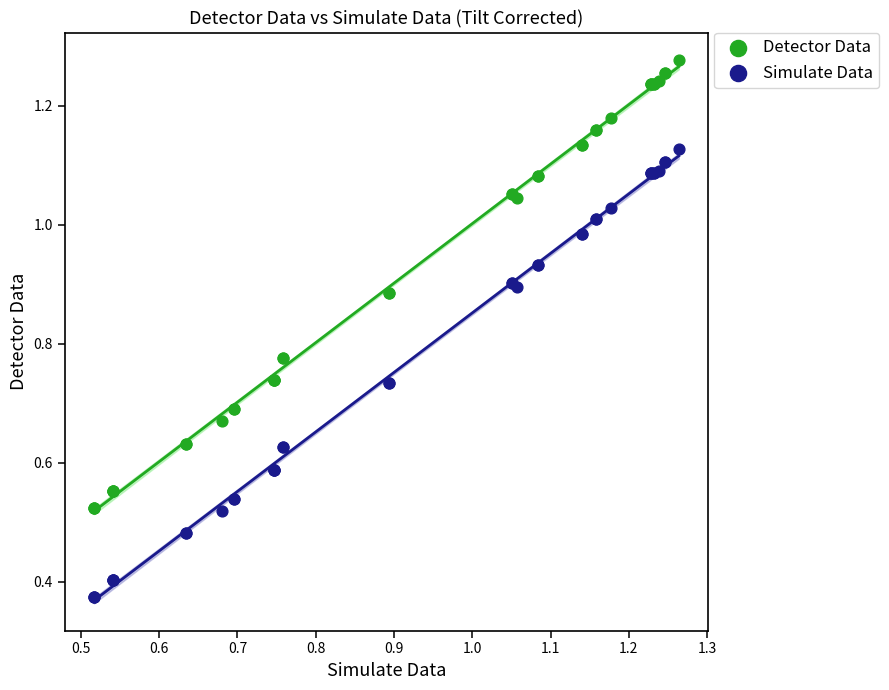

Which series reaches the maximum Y coordinate?

Detector Data